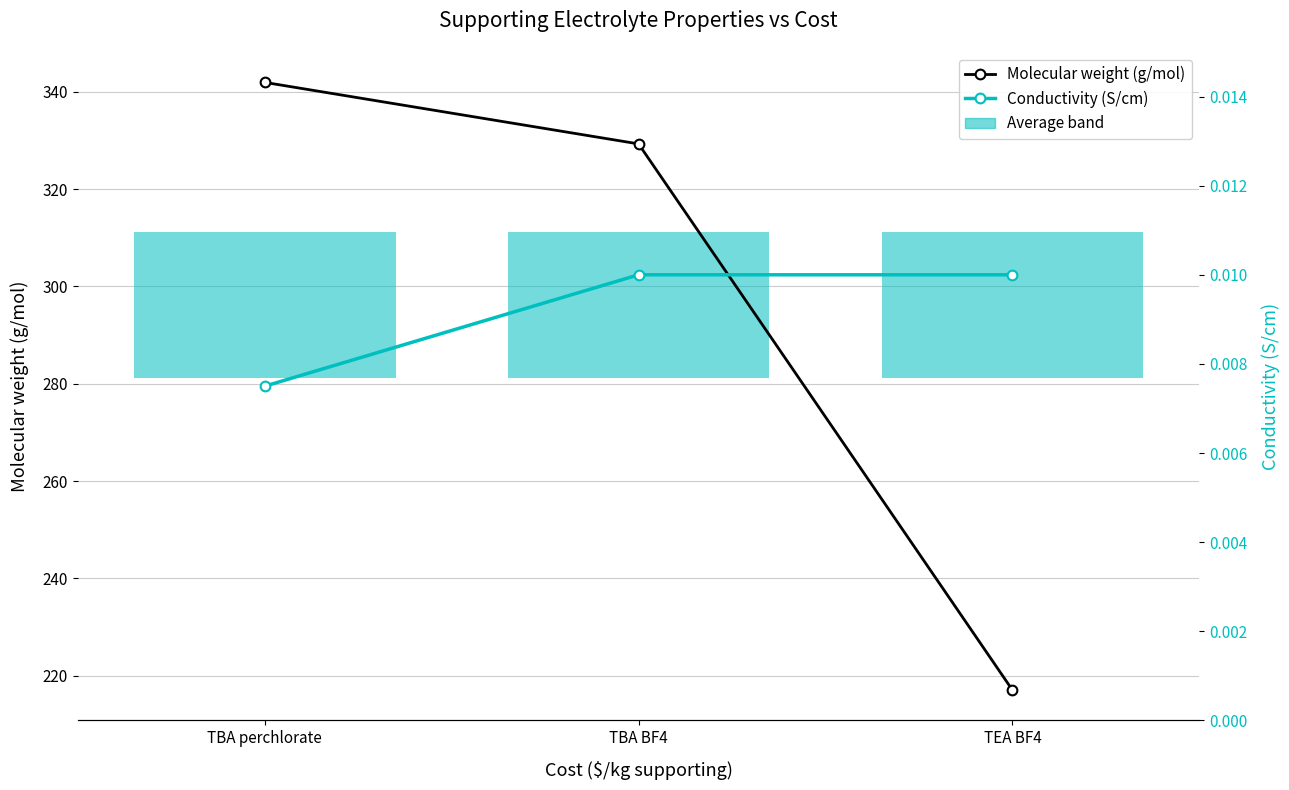

Does the chart have visible grid lines?

Yes